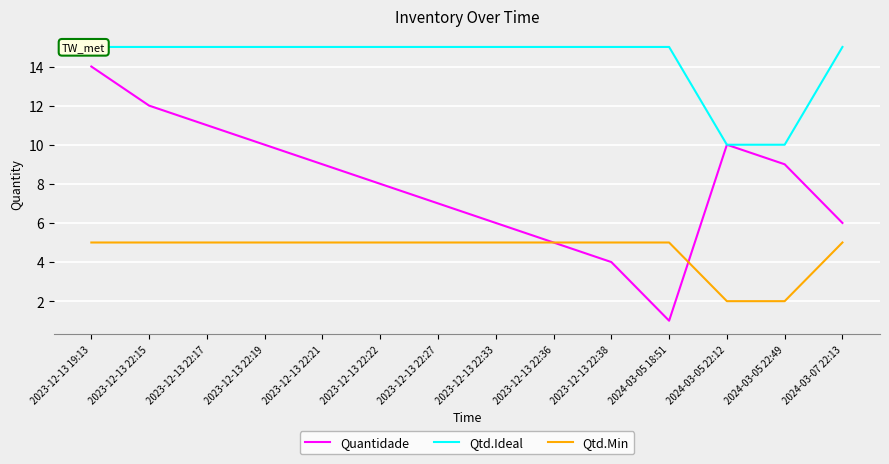

What position from the left is 2024-03-05 22:12?

12